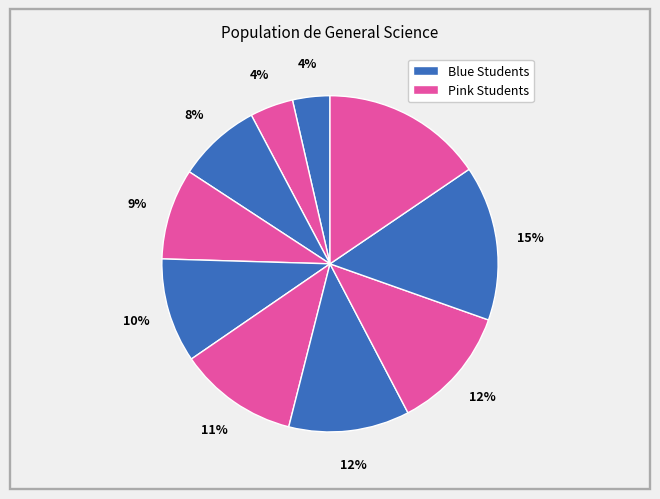

Does any single category account for the majority?

No